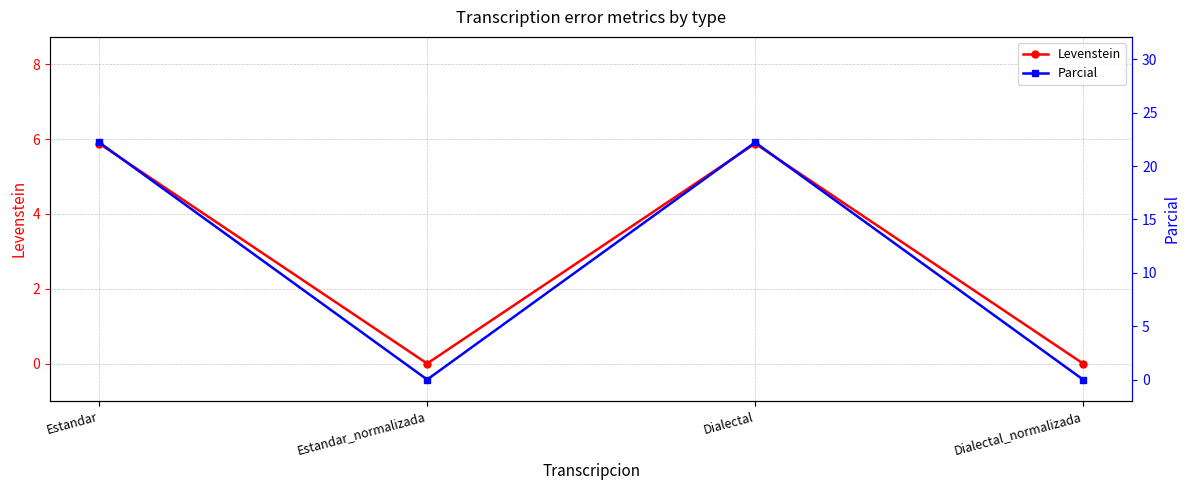

How many values in the Parcial series exceed 22?

2